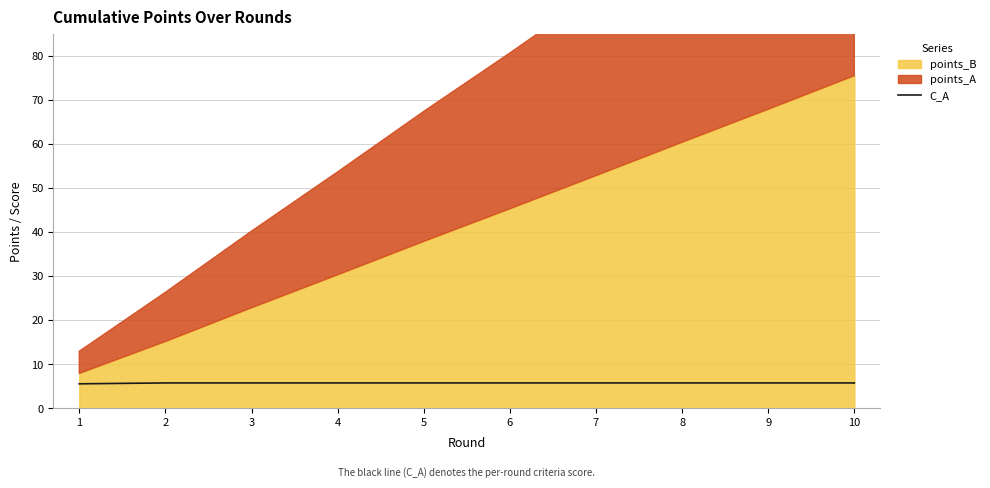

What is the lowest value of the C_A series?

5.6